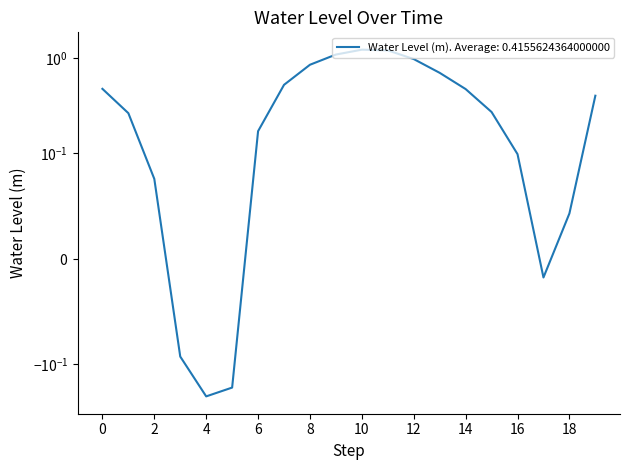

How many lines are shown in the chart?

1